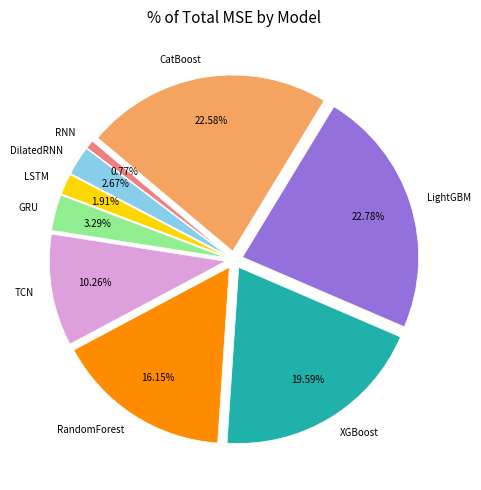

Is there a majority slice in this chart?

No